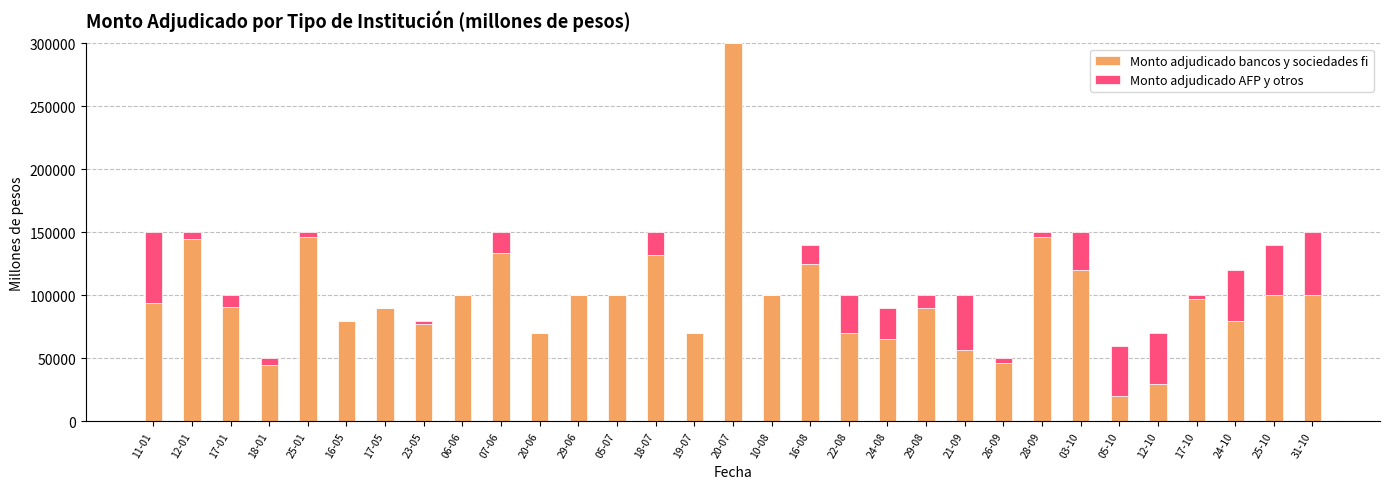

At which label does Monto adjudicado bancos y sociedades fi reach its peak?

20-07